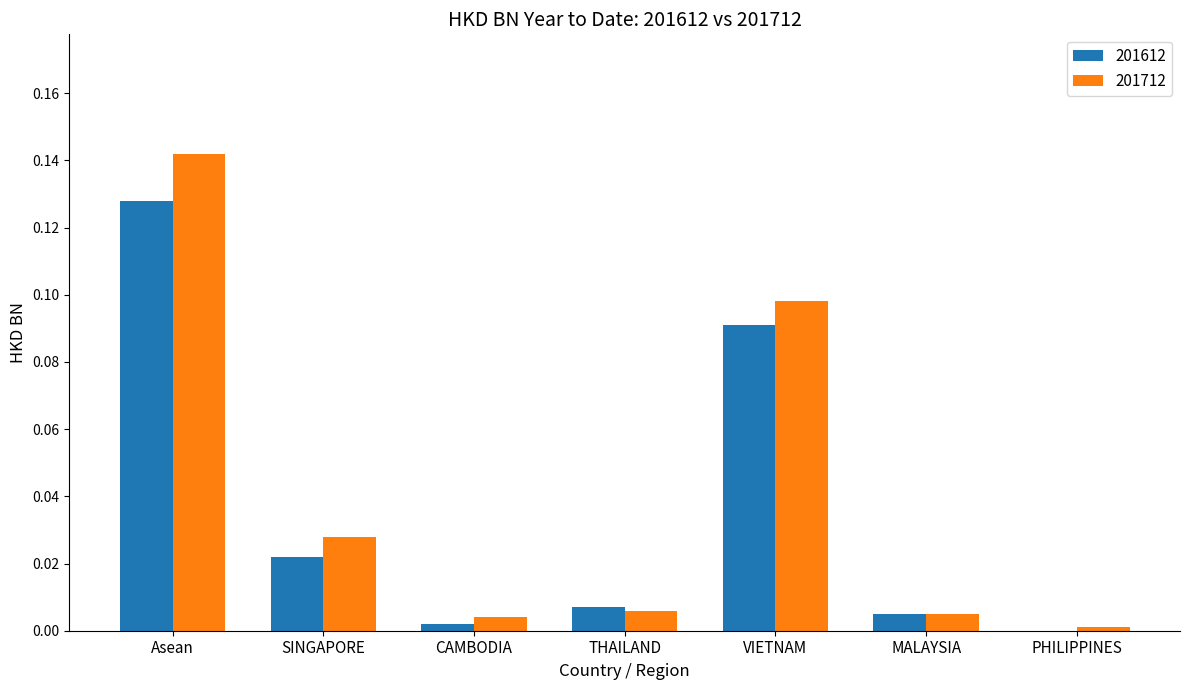

How many groups of bars are there?

7